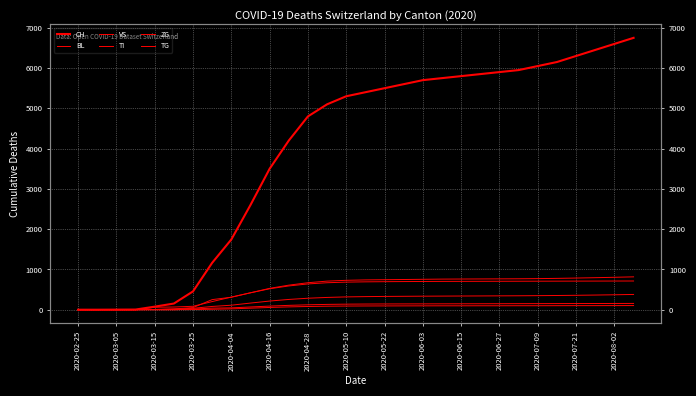

Is the value of TG at 2020-06-27 greater than the value of ZG at 2020-03-05?

Yes